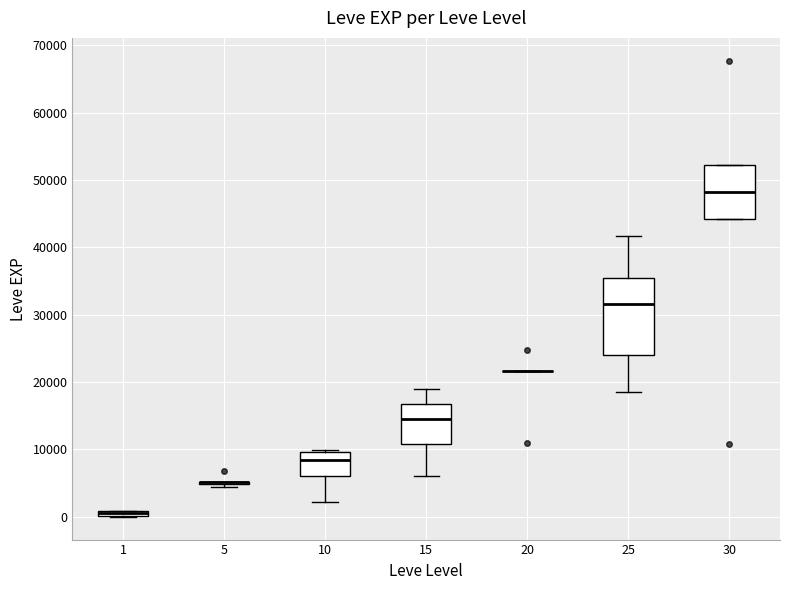

Where is the upper edge of the box at x = 30 on the y-axis? The values are not printed on the chart, so give them approximately, as read against the axis.

52000